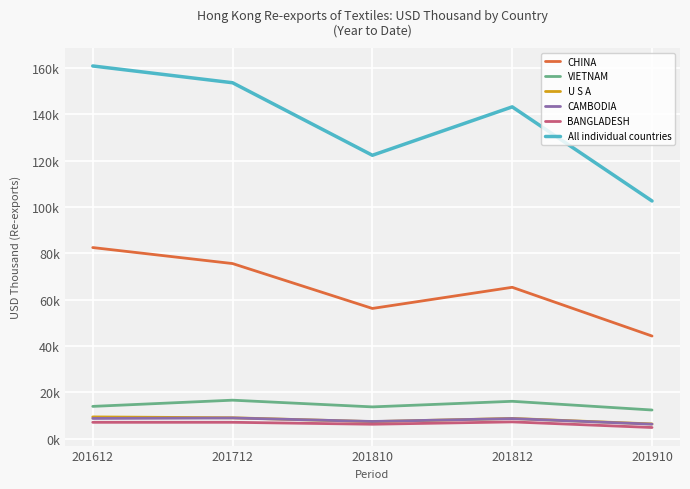

Is the value of VIETNAM at 201612 greater than the value of CAMBODIA at 201612?

Yes